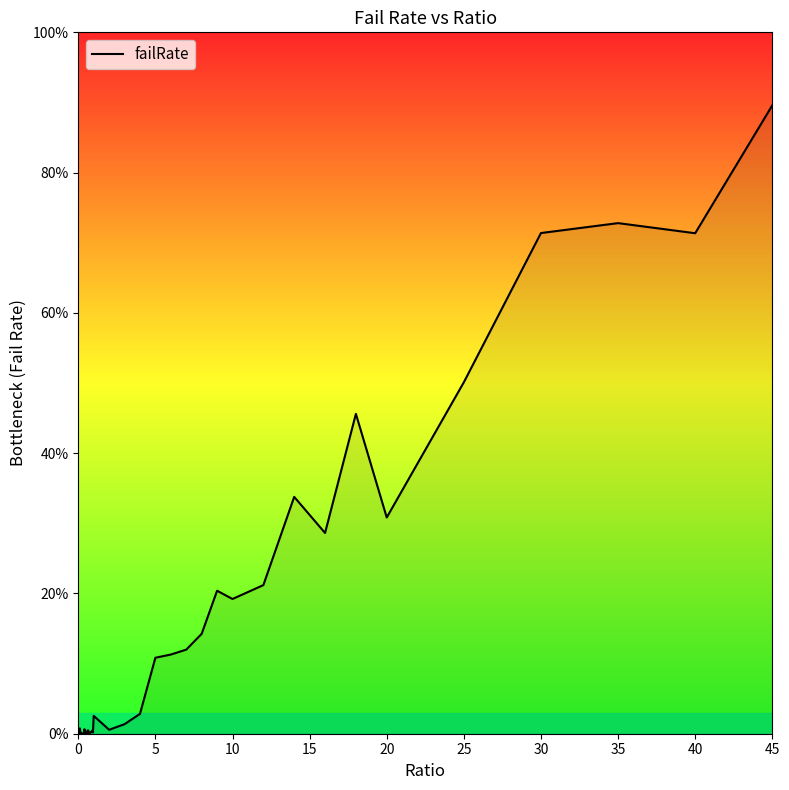

Does the chart have visible grid lines?

No